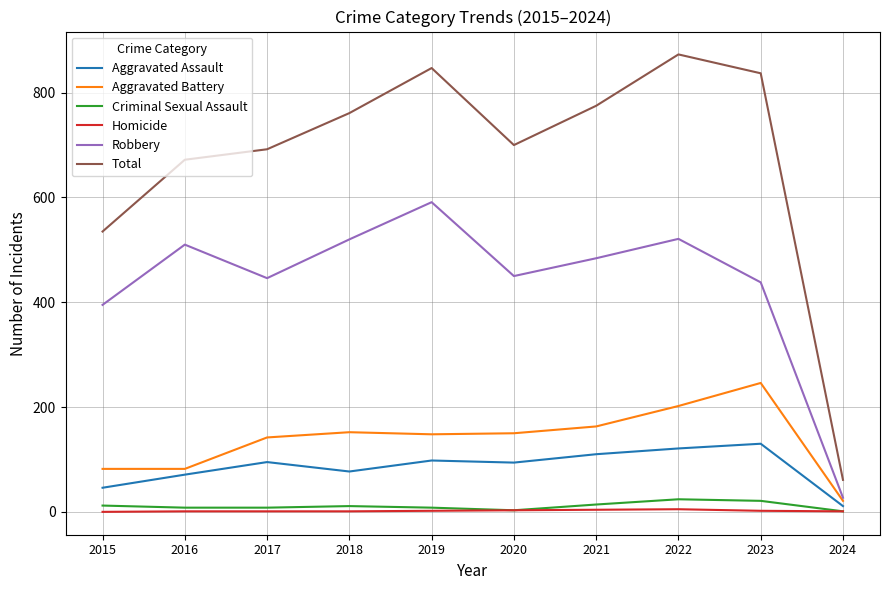

The value of Homicide at 2016 is 1. True or false?

True